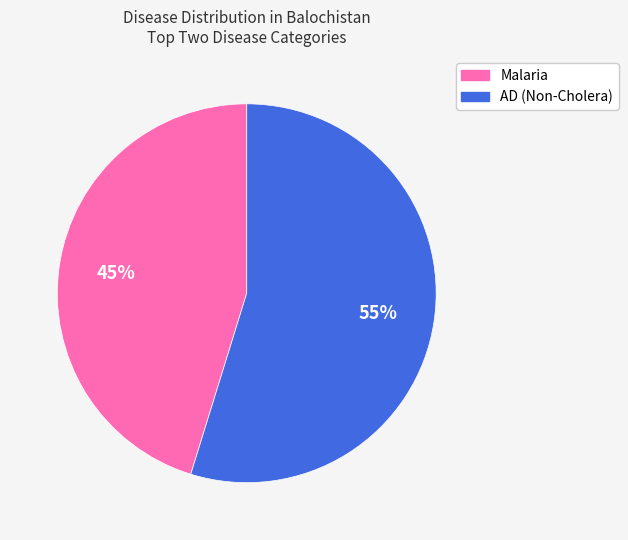

Rank the categories by value from highest to lowest.

AD (Non-Cholera), Malaria